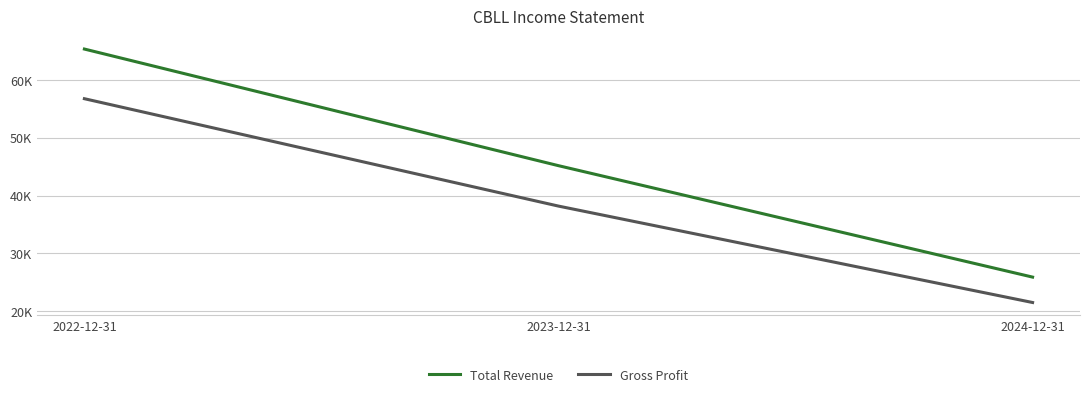

What are all the series names shown in the legend?

Total Revenue, Gross Profit